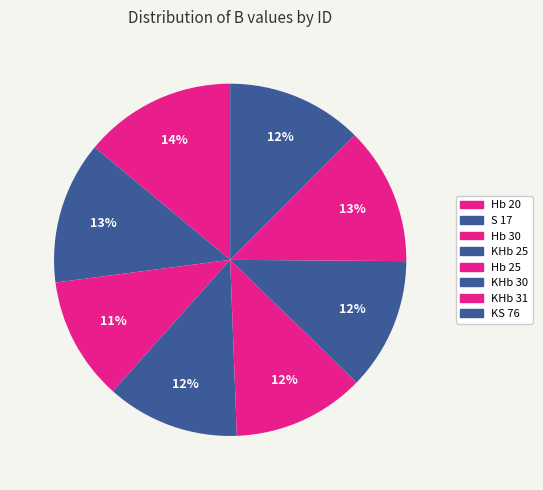

Rank the categories by value from highest to lowest.

Hb 20, S 17, KHb 31, KS 76, KHb 25, Hb 25, KHb 30, Hb 30